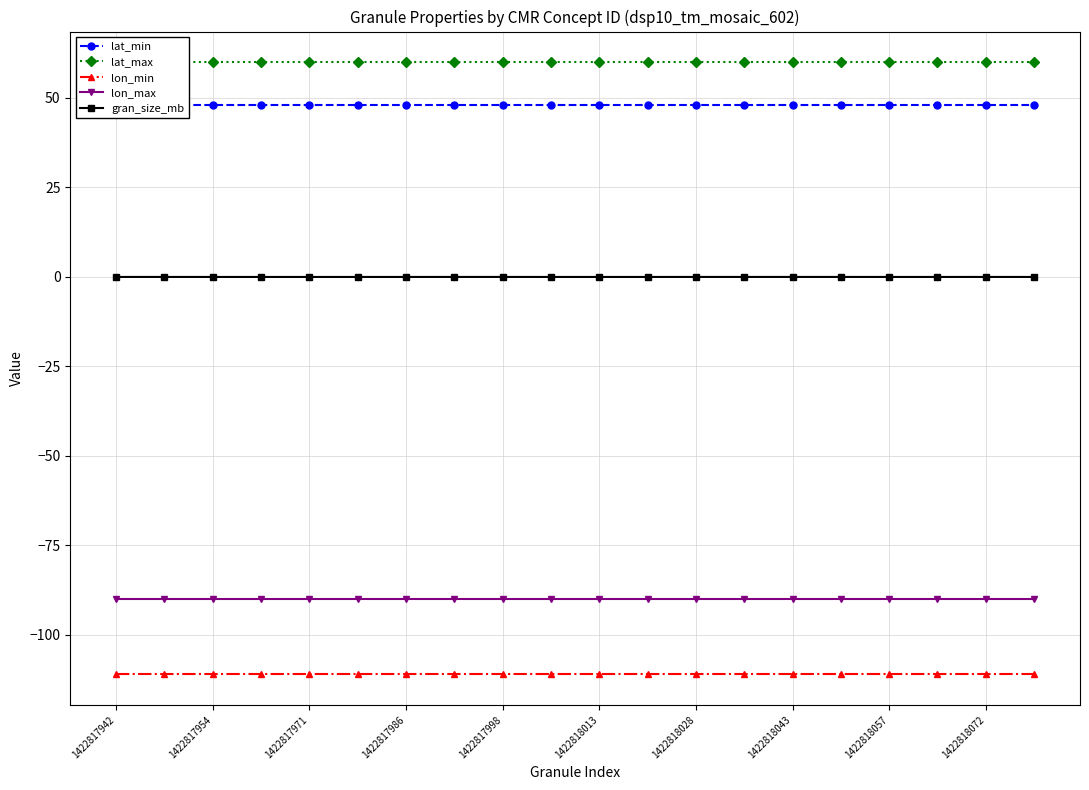

True or false: lon_min and lon_max intersect in this chart.

False